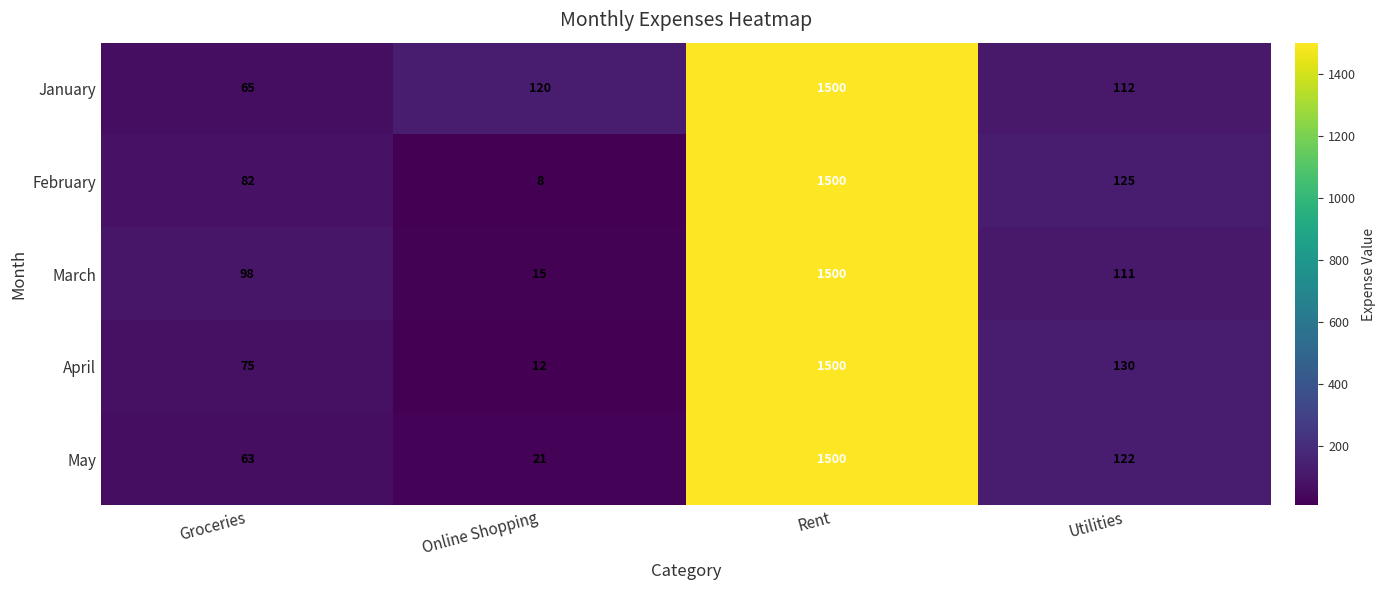

Reading right to left, extract all data points from this chart.

January: Utilities=112	Rent=1500	Online Shopping=120	Groceries=65
February: Utilities=125	Rent=1500	Online Shopping=8	Groceries=82
March: Utilities=111	Rent=1500	Online Shopping=15	Groceries=98
April: Utilities=130	Rent=1500	Online Shopping=12	Groceries=75
May: Utilities=122	Rent=1500	Online Shopping=21	Groceries=63